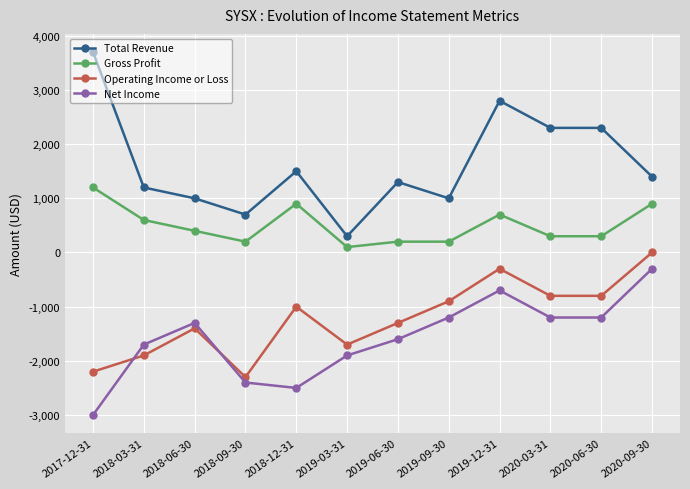

True or false: Total Revenue has more than 1 points higher than both neighbors.

True